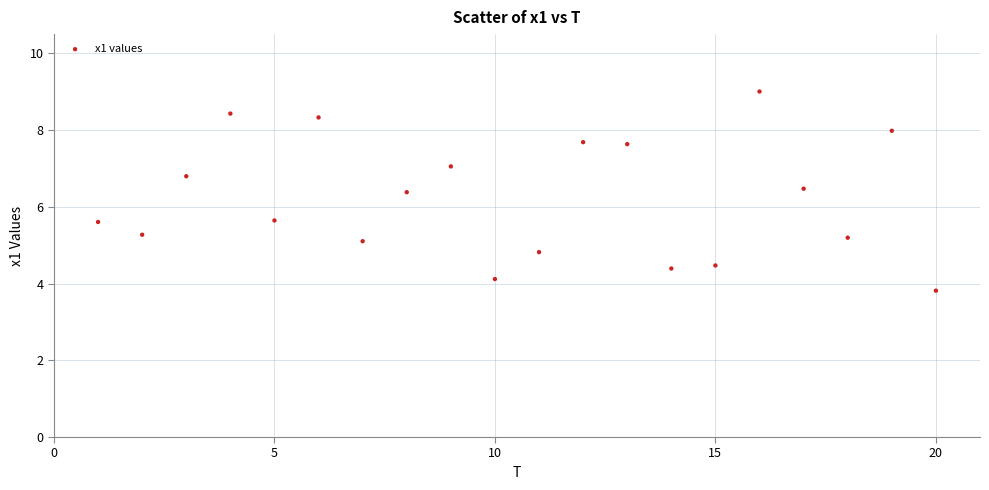

What is the range of X values (max minus min)?

19.0